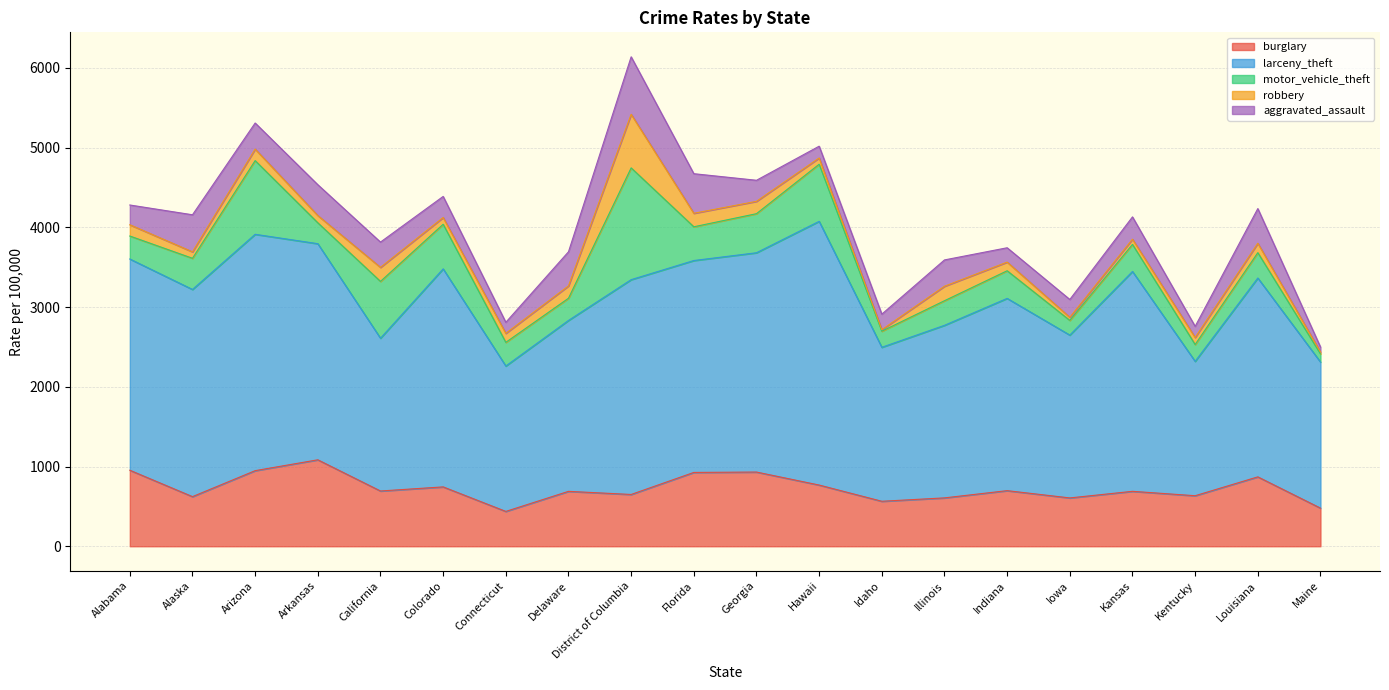

Count the number of data series in this chart.

5